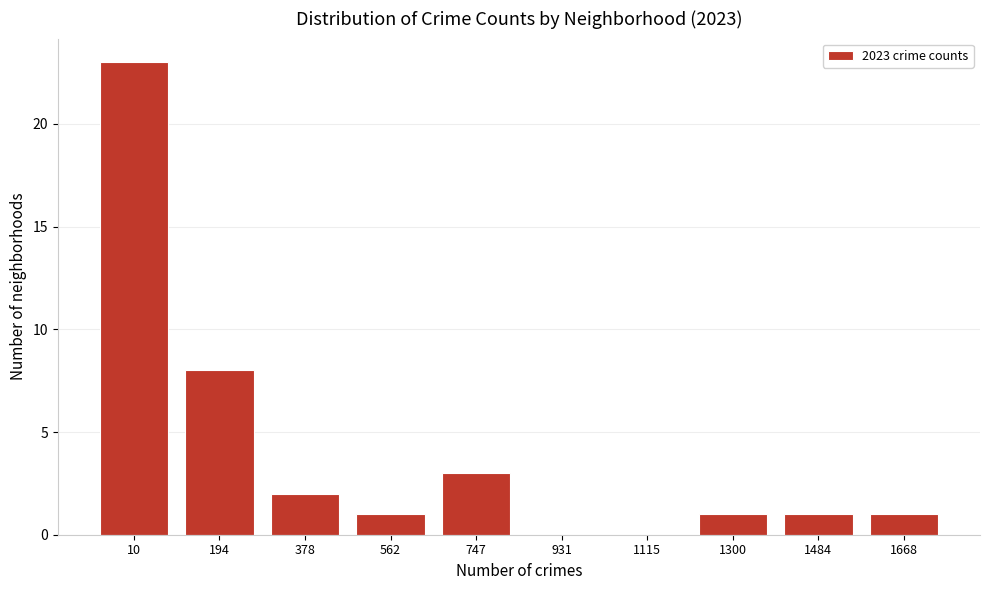

Reading right to left, list all the values displayed in this chart.

1668=1	1484=1	1300=1	1115=0	931=0	747=3	562=1	378=2	194=8	10=23